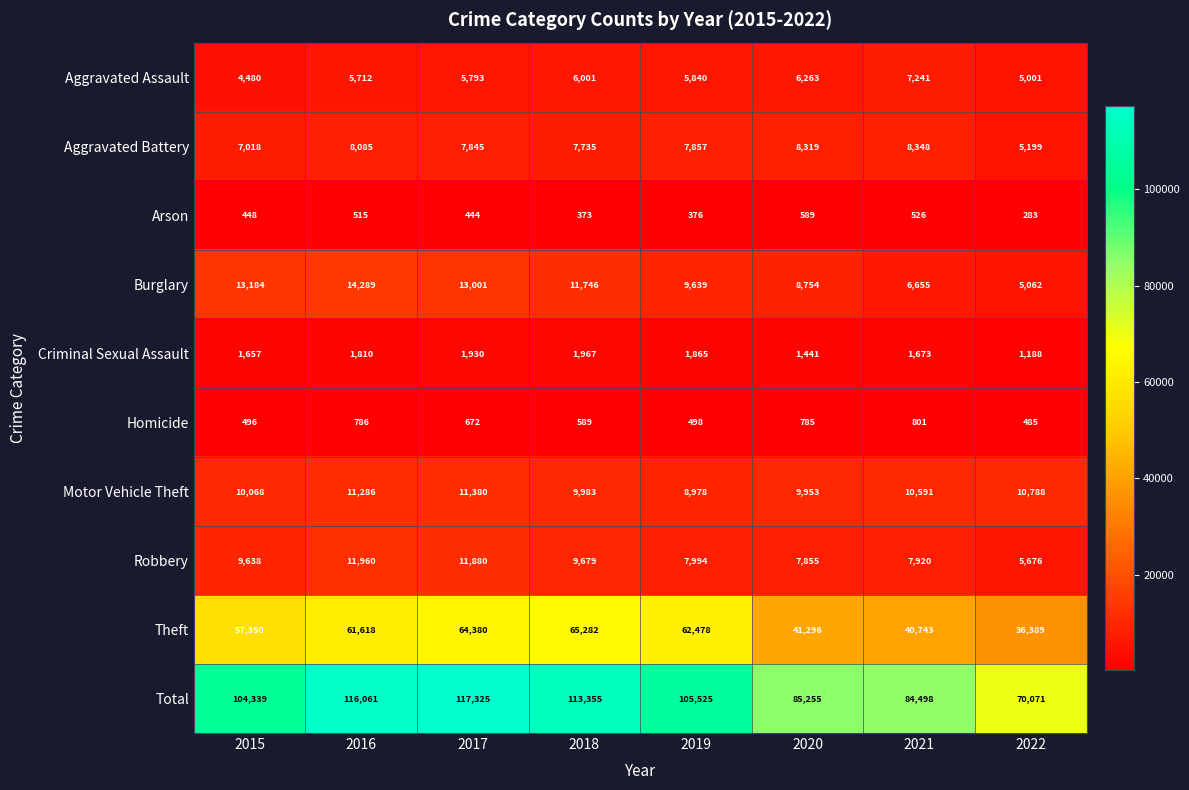

At which label is Arson closest to 436?

2017